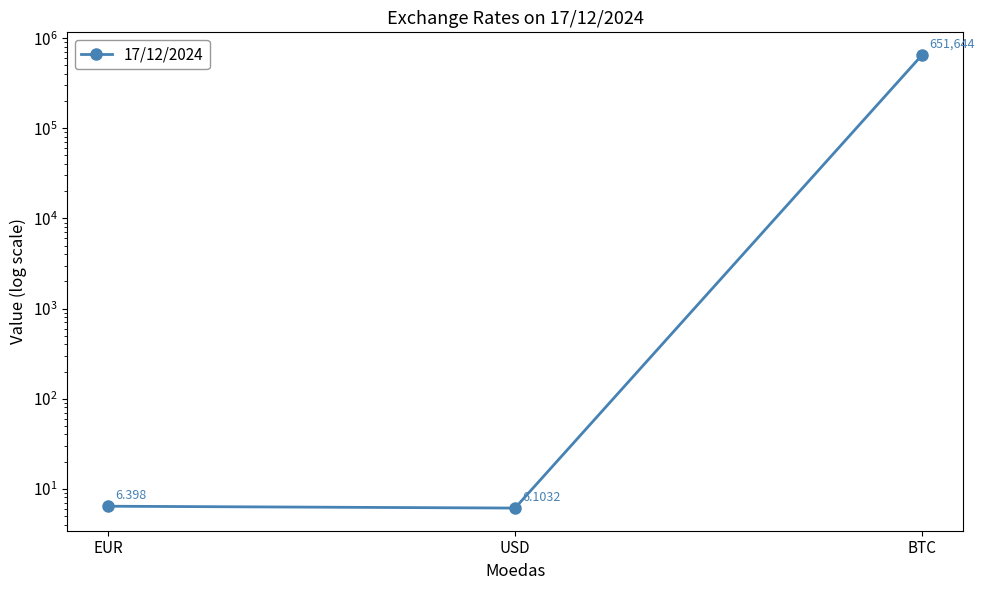

What is the maximum value shown in the chart?

651644.0